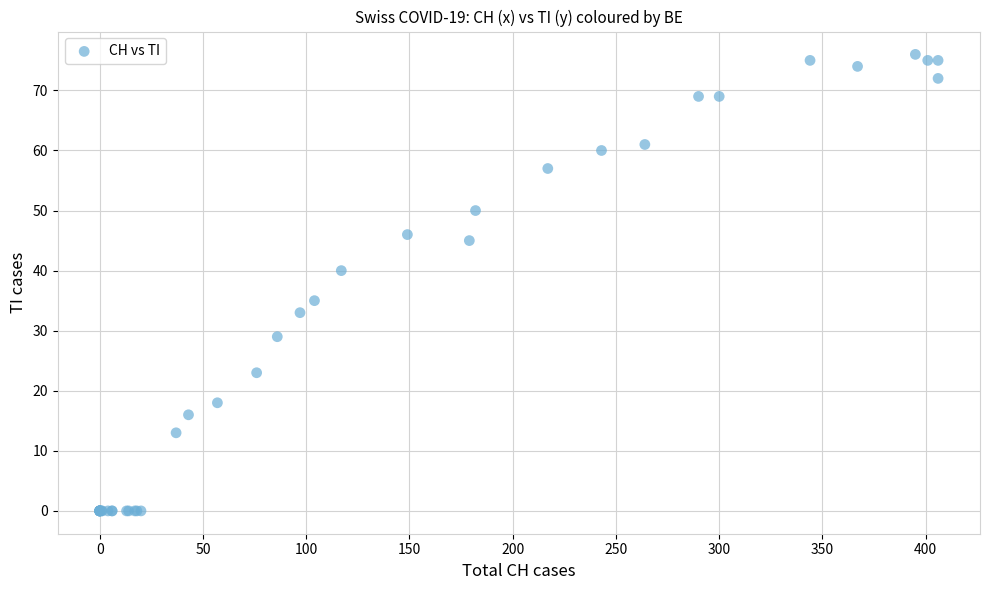

What Y value in the scatter plot is closest to 38?

40